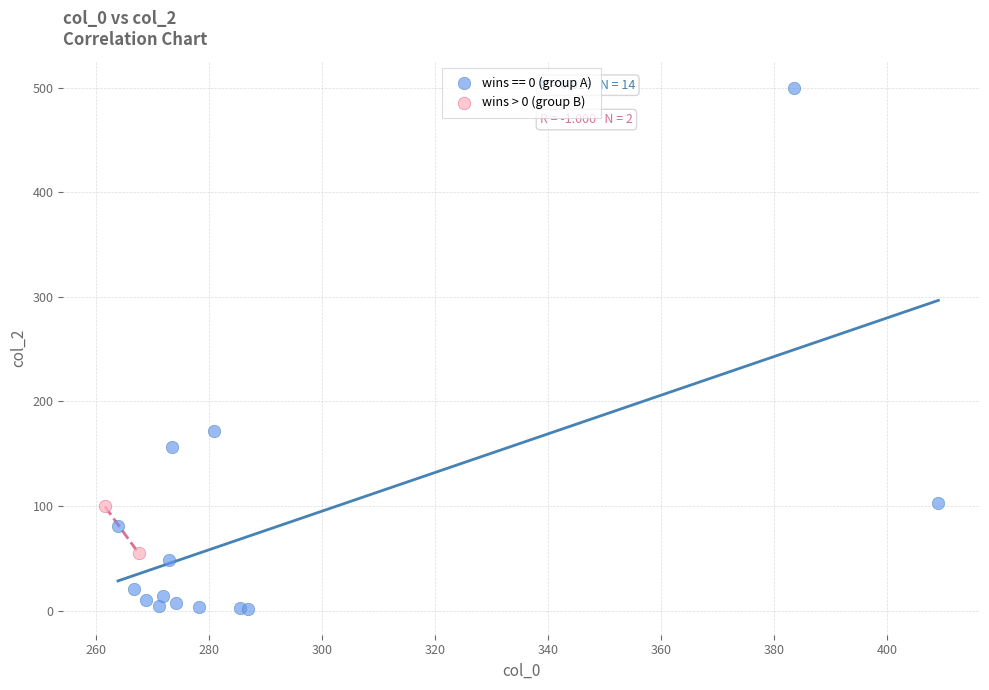

What are all the series names shown in the legend?

wins == 0 (group A), wins > 0 (group B)